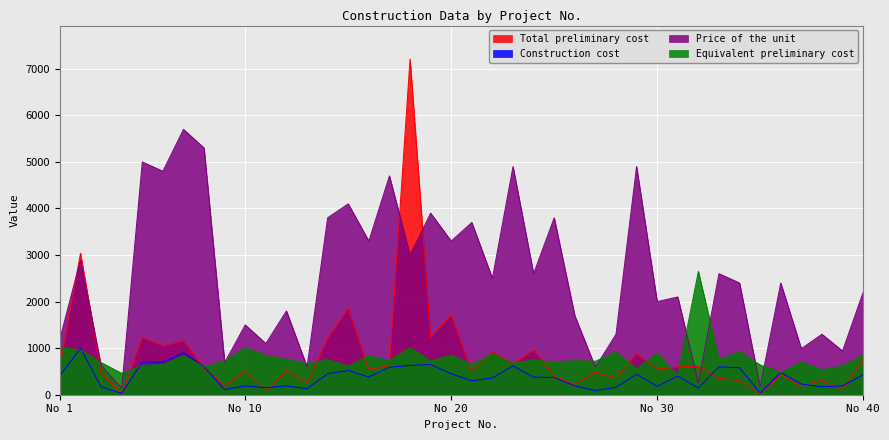

At which label does Total preliminary cost first exceed 547?

No 1